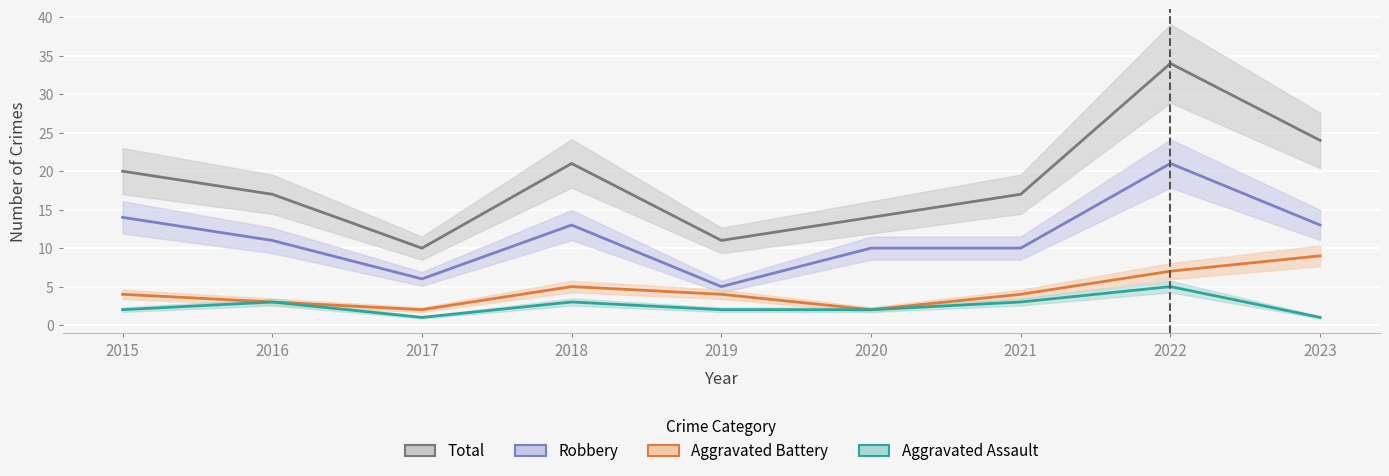

How many interior local valleys does the Aggravated Assault series have?

1